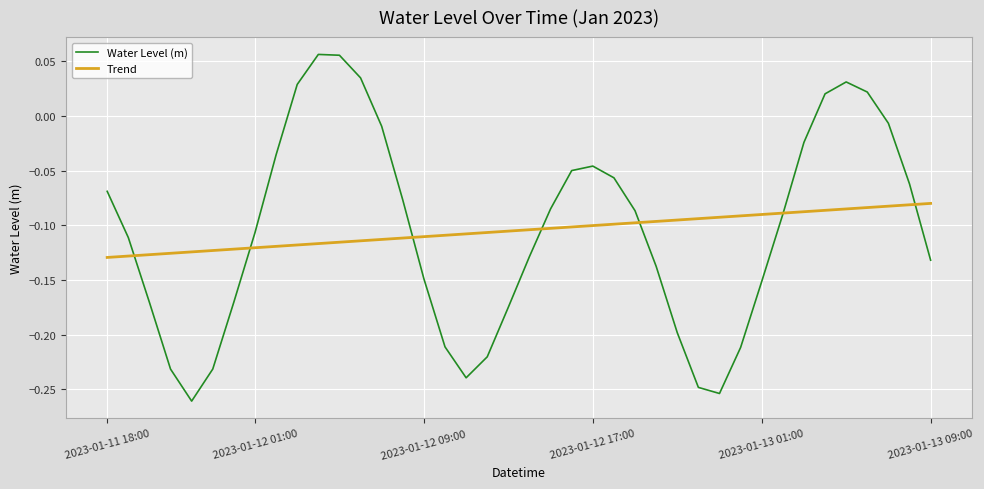

How many values in the Water Level (m) series are below 0?

33